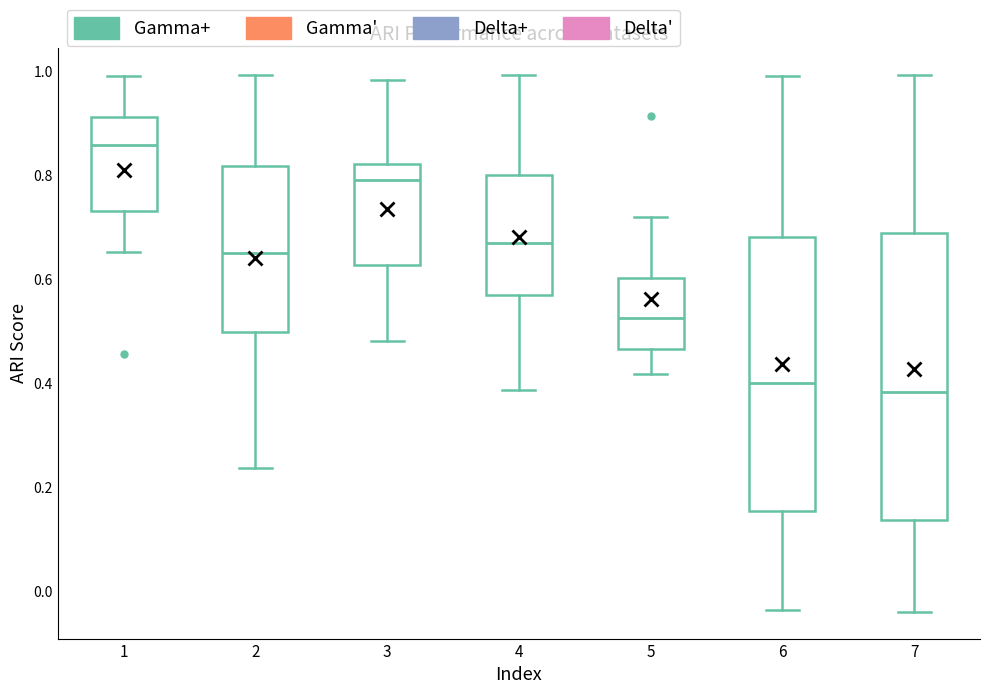

Where does the upper whisker of the box at x = 7 end on the y-axis? The values are not printed on the chart, so give them approximately, as read against the axis.

1.00